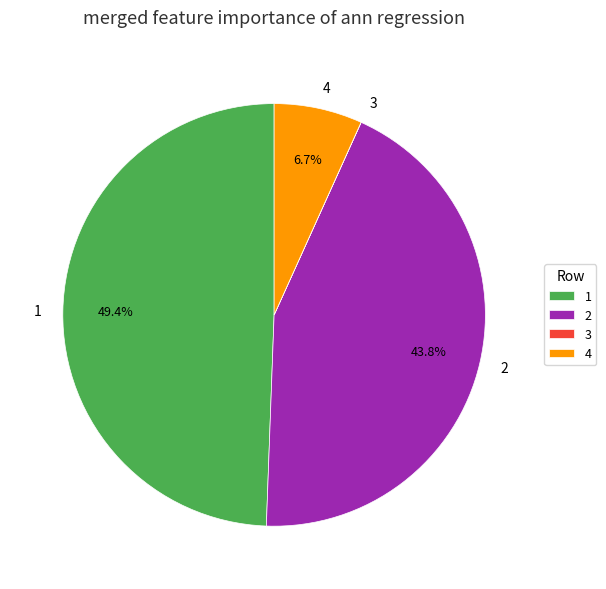

How much of the chart is everything except 1?

50.6%